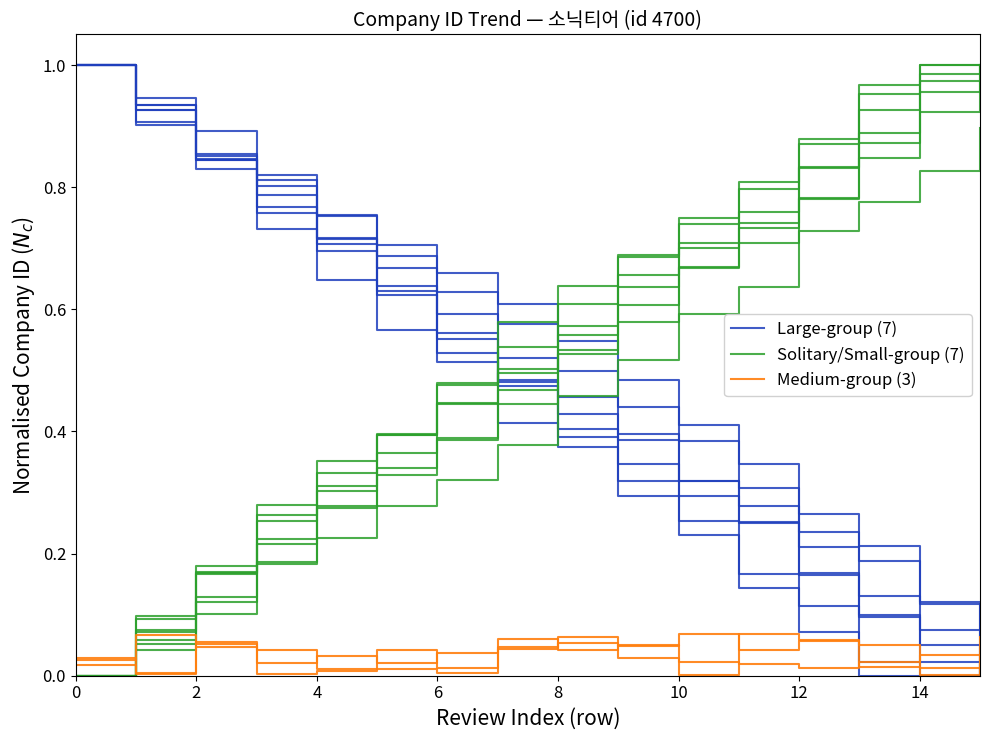

The Solitary/Small-group (7) series shows 0.4 at 4. True or false?

True